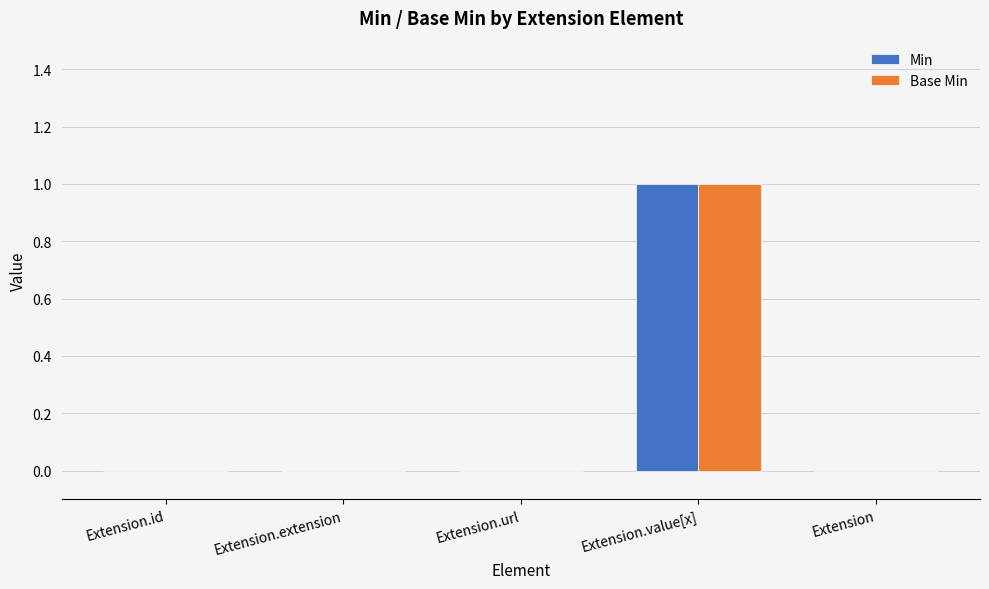

What is the total value across all series at Extension.value[x]?

2